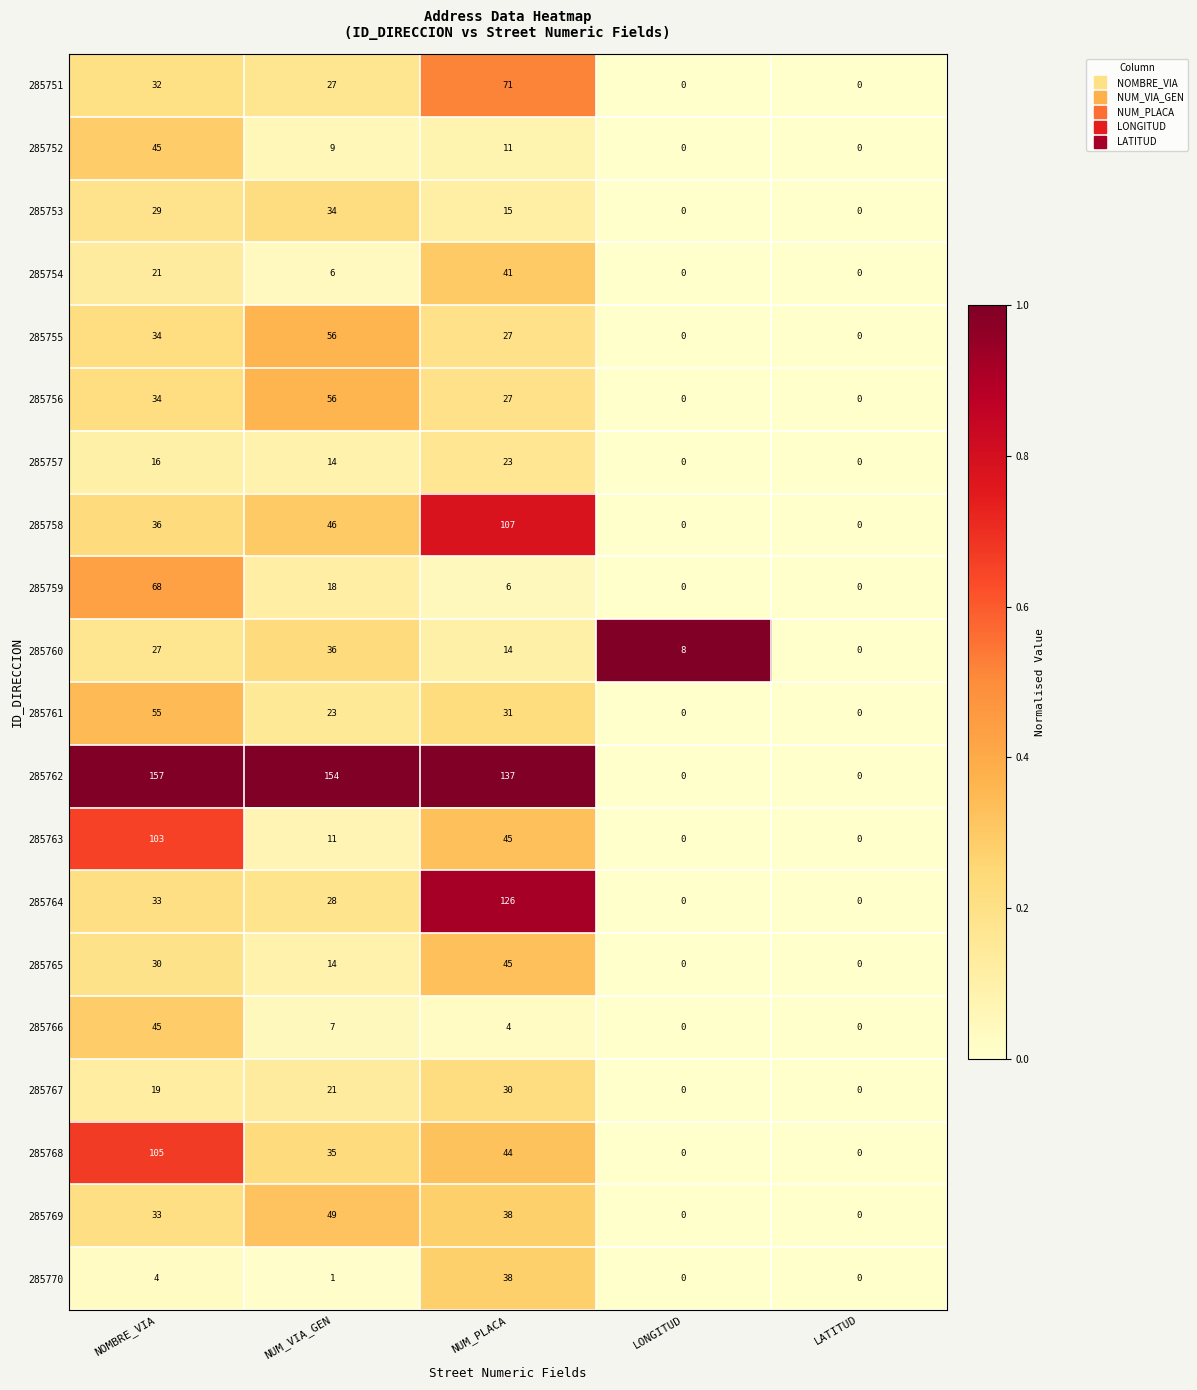

Which series has the widest spread of values?

285762